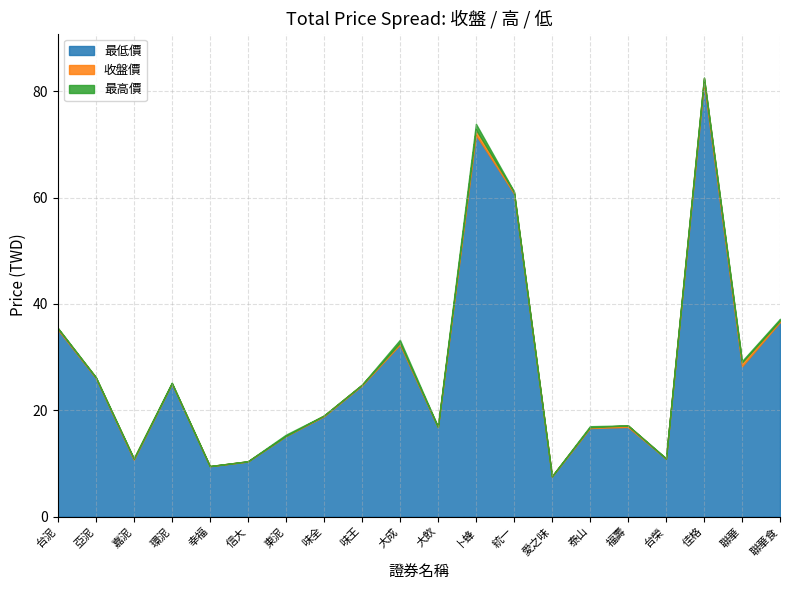

True or false: 收盤價 and 最高價 cross at least once.

False